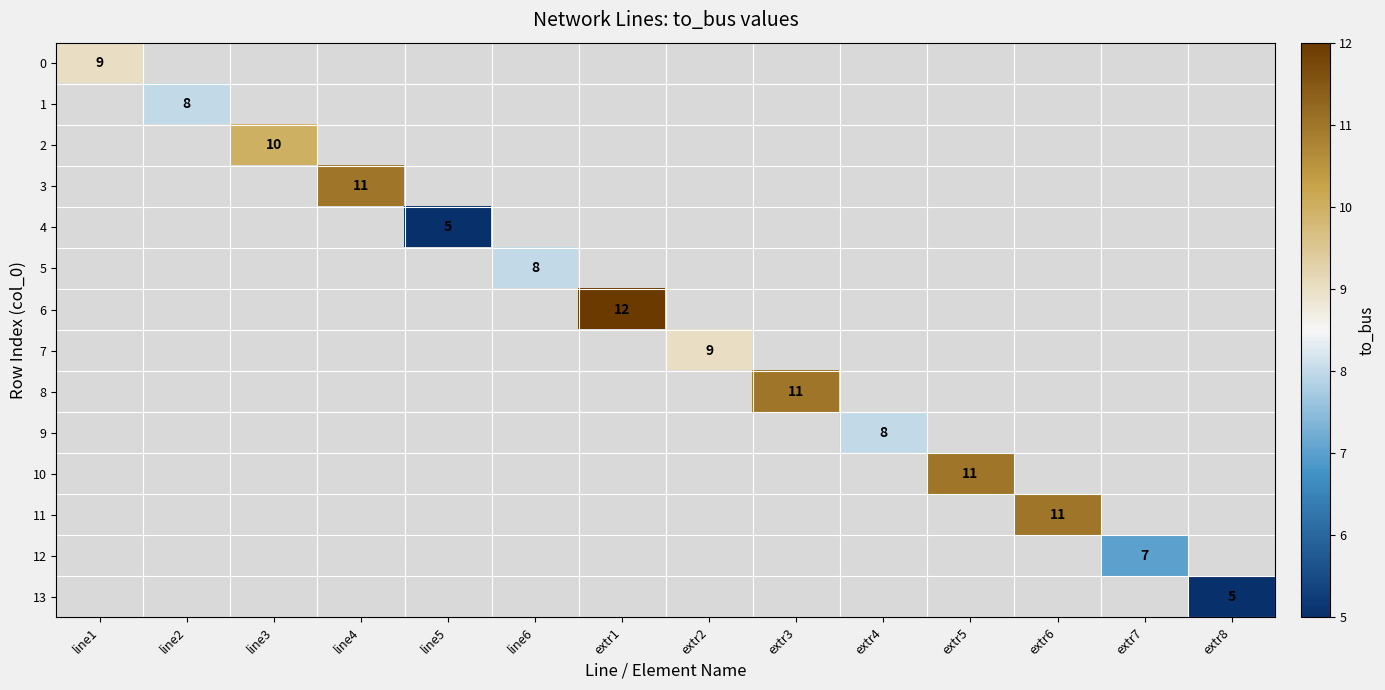

True or false: 11 has a value of 11 at extr6.

True